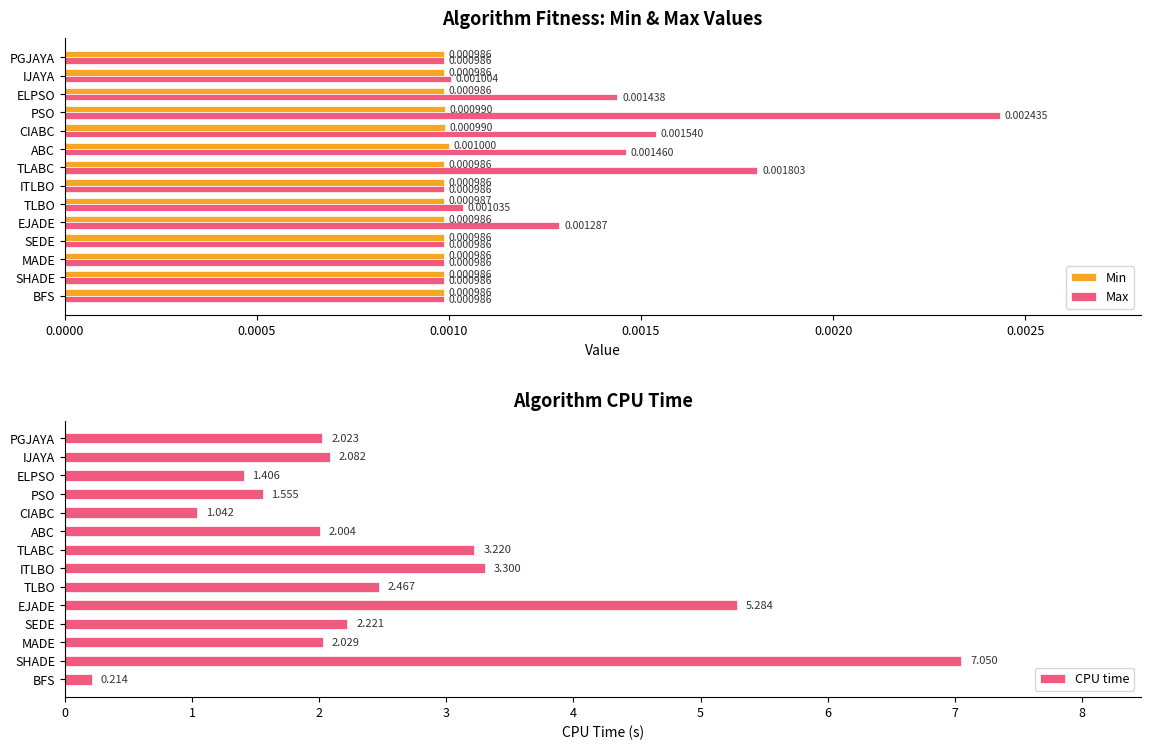

Is the value of Max at EJADE greater than the value of Min at SHADE?

Yes